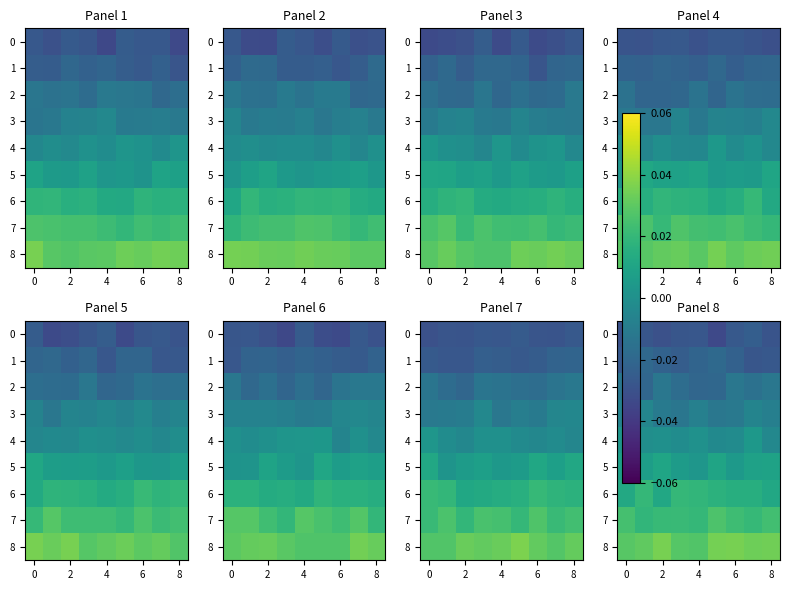

What is the spread (max minus min) of values at 2?

0.1